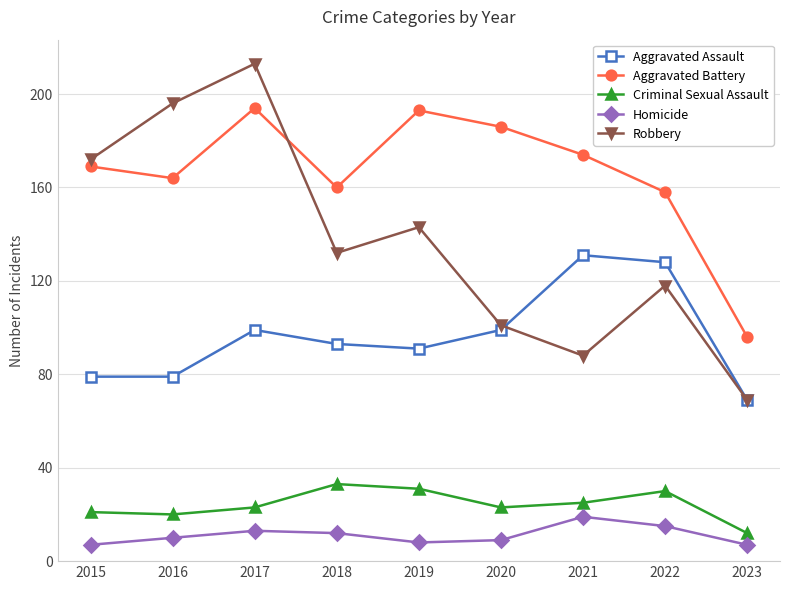

List the series in order of their peak value, highest first.

Robbery, Aggravated Battery, Aggravated Assault, Criminal Sexual Assault, Homicide